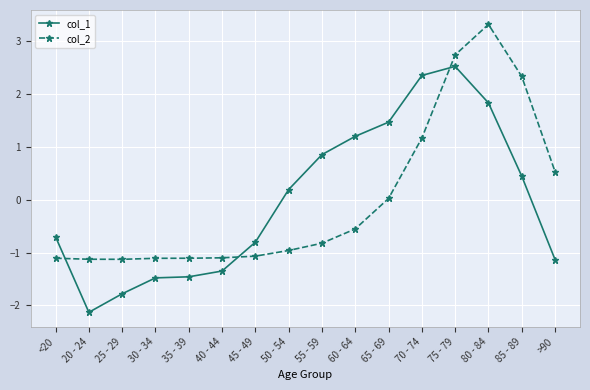

What is the approximate value of col_2 at 70 - 74?

1.2